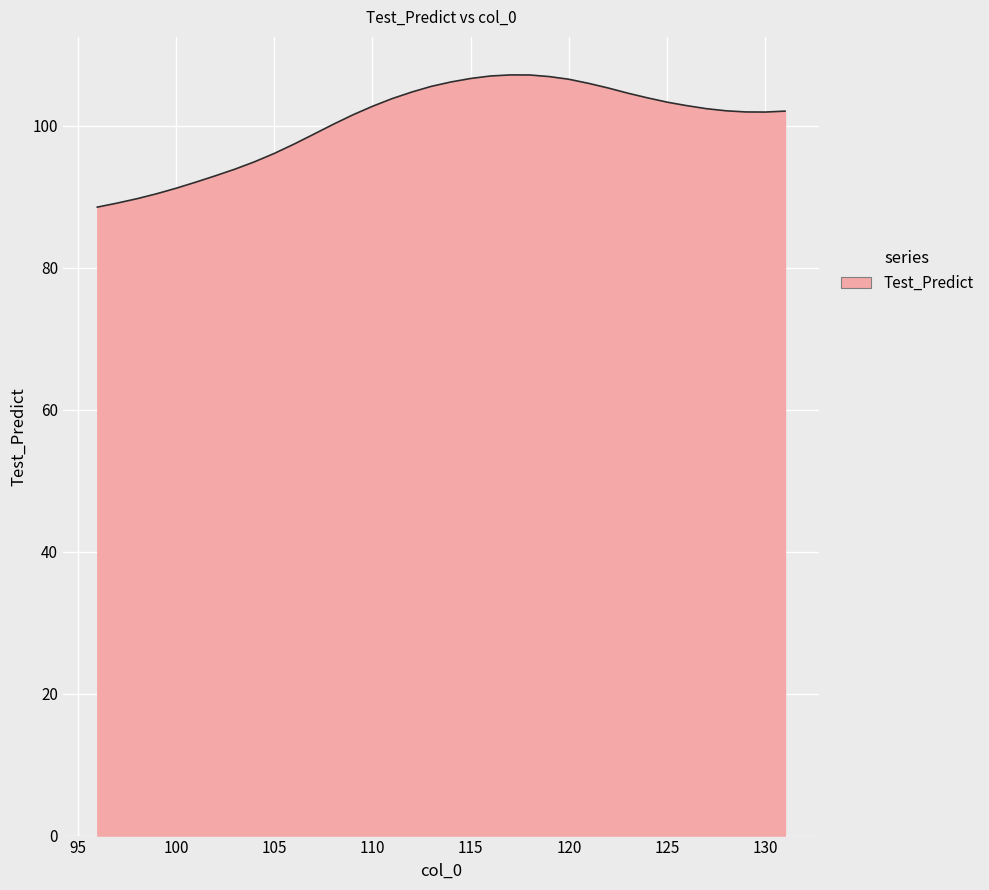

What is the greatest value displayed?

107.1